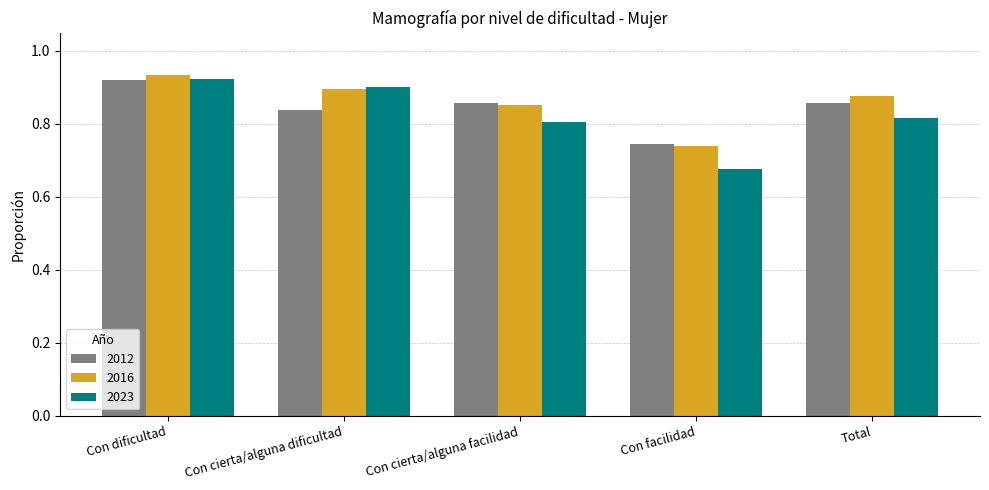

Rank the series by their average value, from highest to lowest.

2016, 2012, 2023